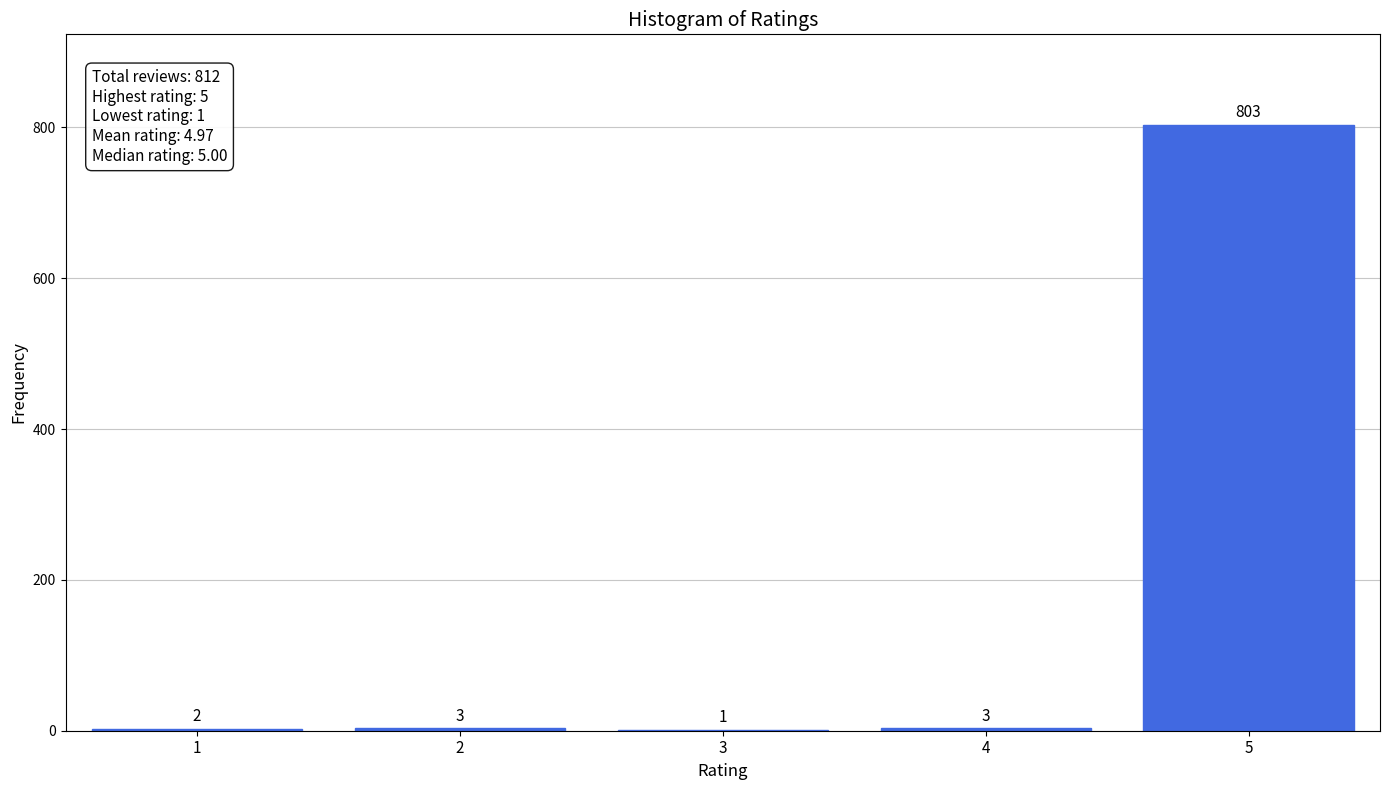

Reading left to right, transcribe all the data shown in this chart.

1=2	2=3	3=1	4=3	5=803